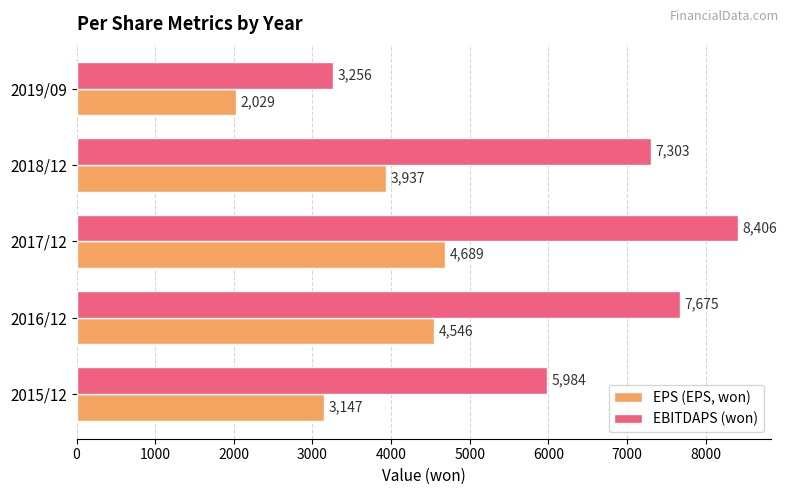

Where is EPS (EPS, won) nearest to the value 3359?

2015/12